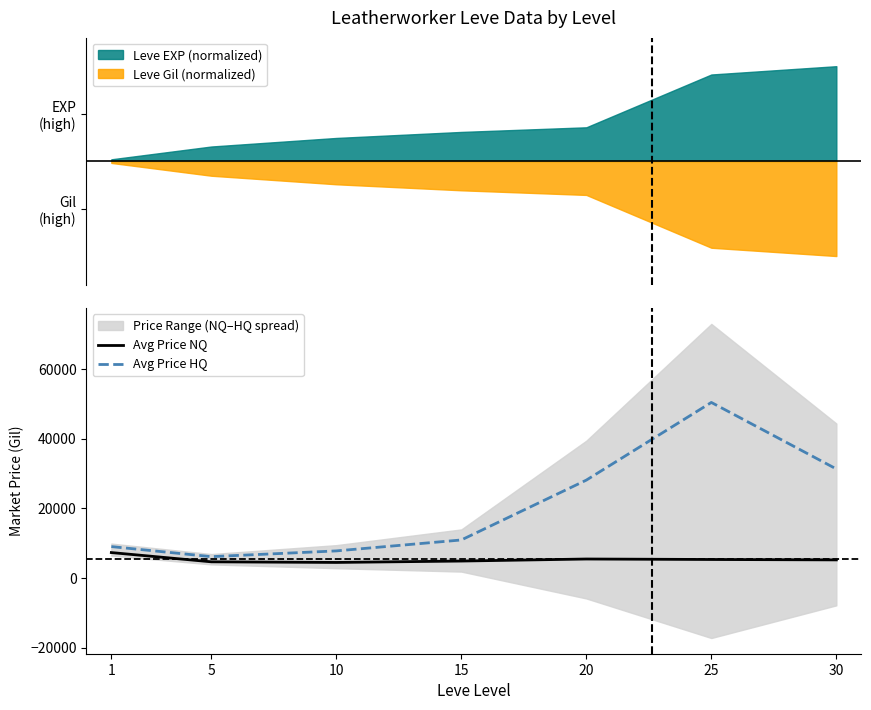

What is the value of the Avg Price NQ point at the 6th from the left?

5314.7